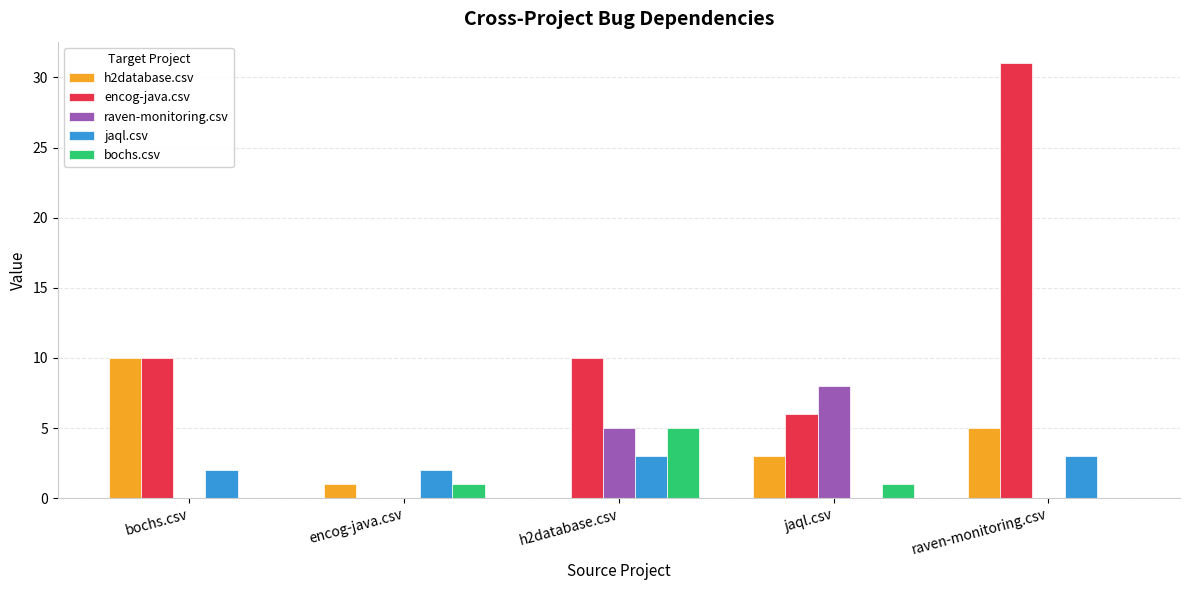

What is the sum of all jaql.csv values?

10